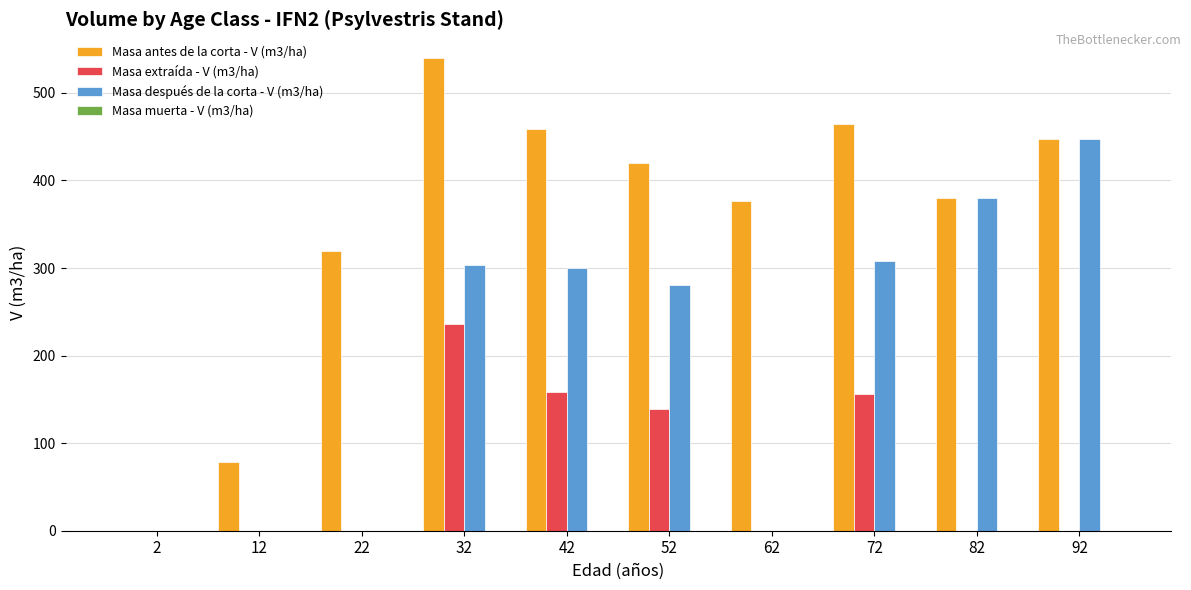

What is the spread (max minus min) of values at 92?

447.6